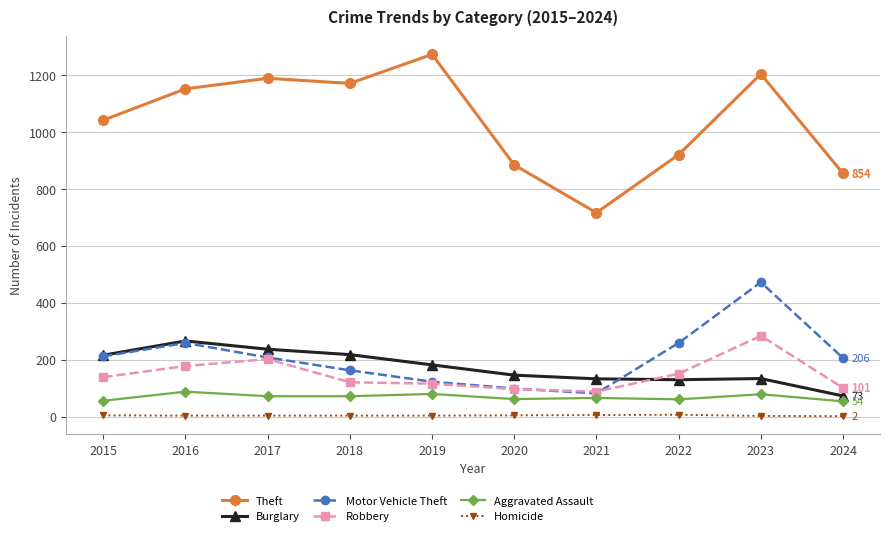

True or false: Theft and Aggravated Assault intersect in this chart.

False